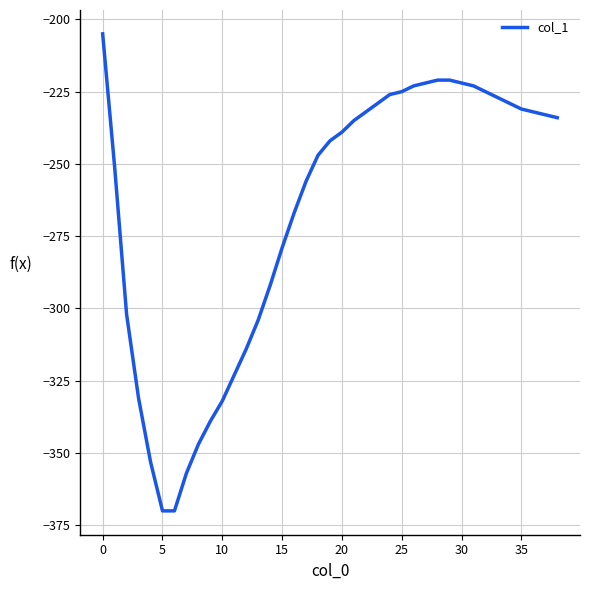

What is the minimum value shown in the chart?

-370